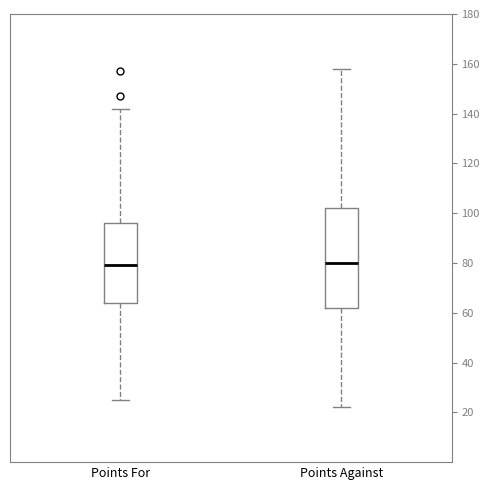

Which box is the tallest, from its lower edge to its upper edge?

Points Against